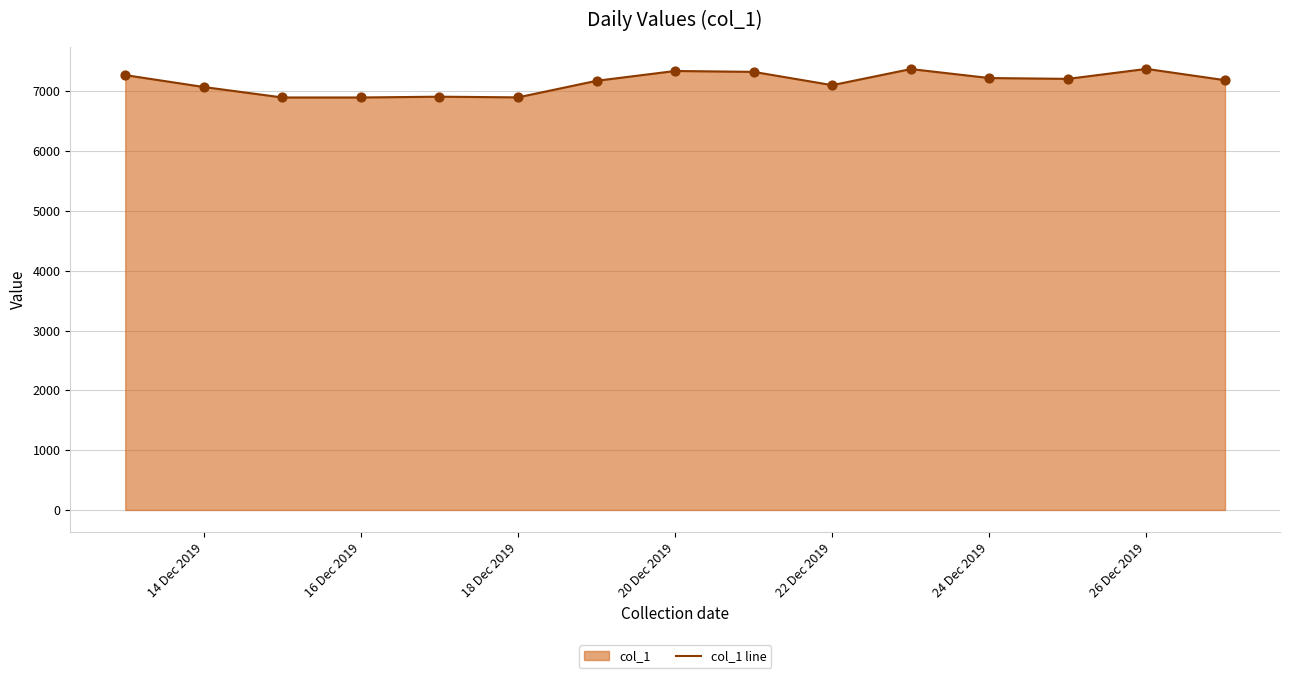

What is the change in value from 14 Dec 2019 to 20 Dec 2019?

+268.0